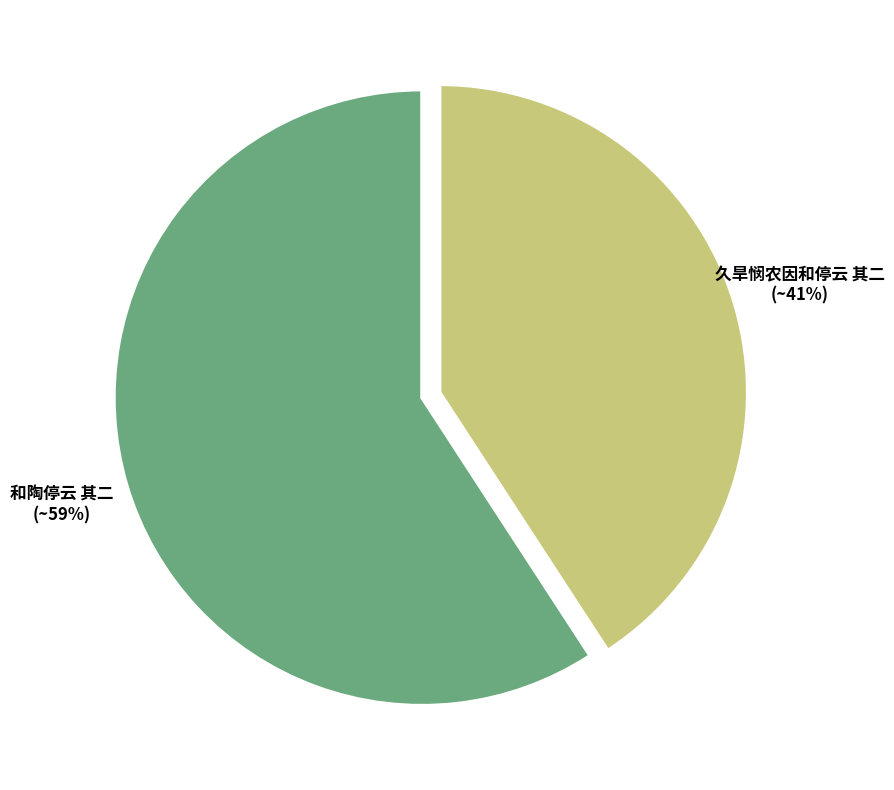

Which slice is the smallest?

久旱悯农因和停云 其二